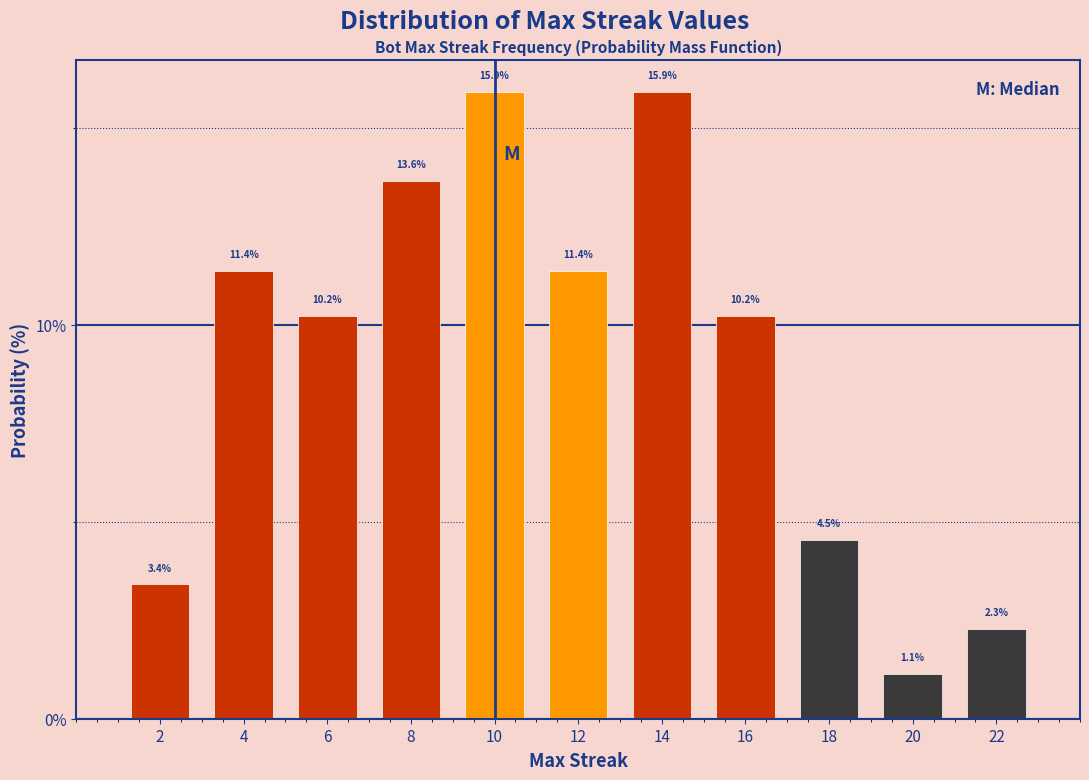

Reading left to right, list all the values displayed in this chart.

3.4	11.4	10.2	13.6	15.9	11.4	15.9	10.2	4.5	1.1	2.3